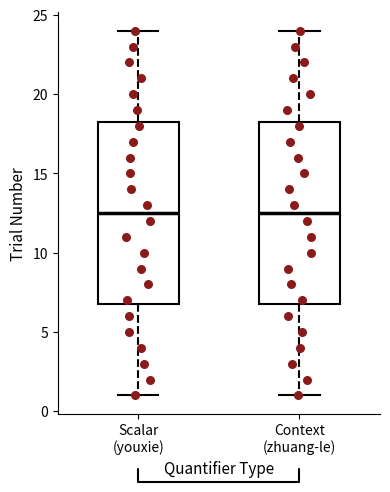

Reading left to right, read every box against the y-axis: the position of its median line, the range the box covers, and the ends of its whiskers. The values are not printed on the chart, so give them approximately, as read against the axis.

Scalar (youxie): median 12.5, box 7.0 to 18.5, whiskers 1.0 to 24.0
Context (zhuang-le): median 12.5, box 7.0 to 18.5, whiskers 1.0 to 24.0